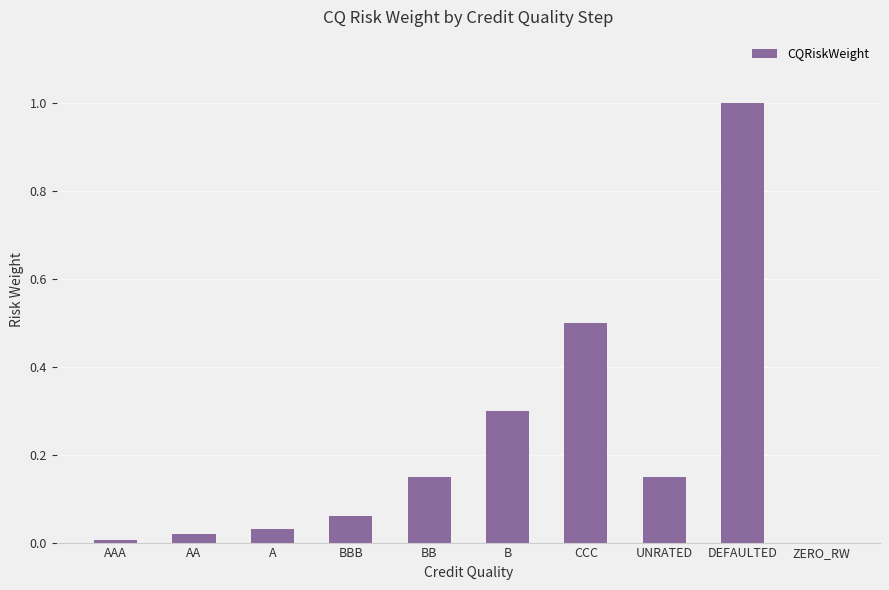

What is the sum of the values at CCC and DEFAULTED?

1.5